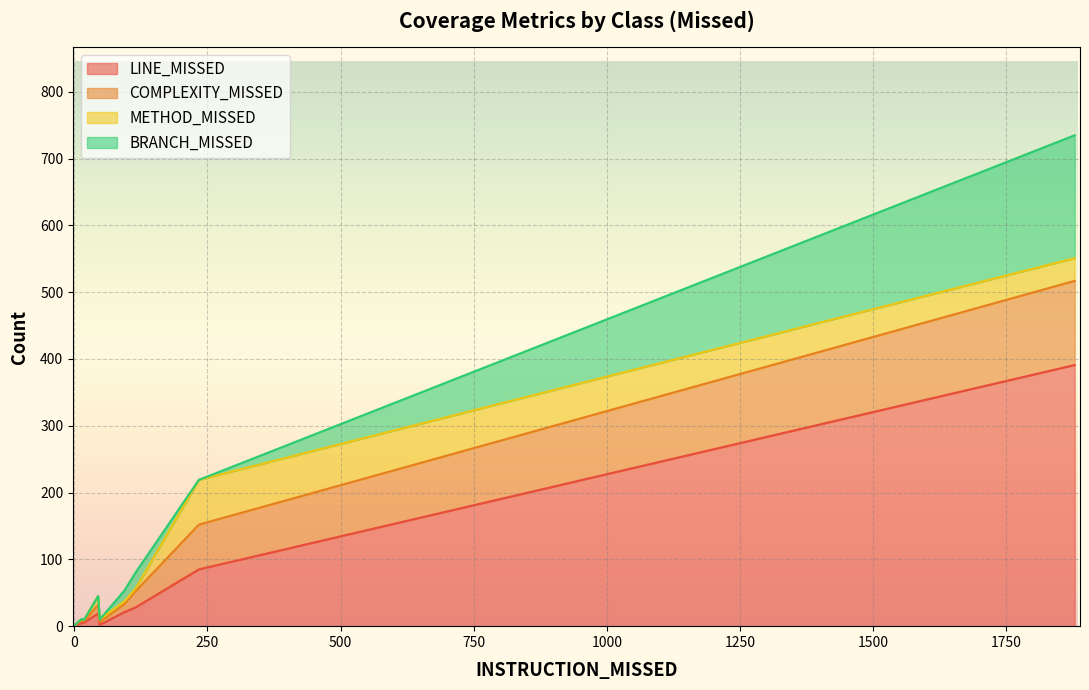

Does the chart display data point markers on the line(s)?

No